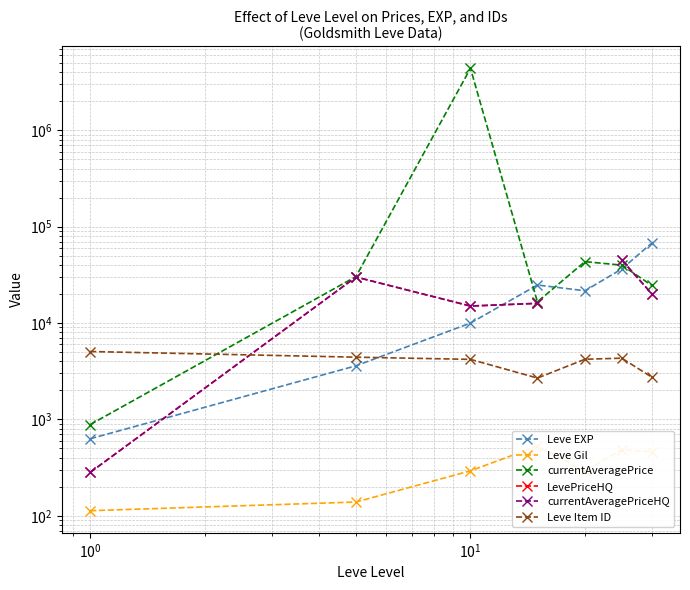

How many times do Leve Item ID and currentAveragePrice cross each other?

1